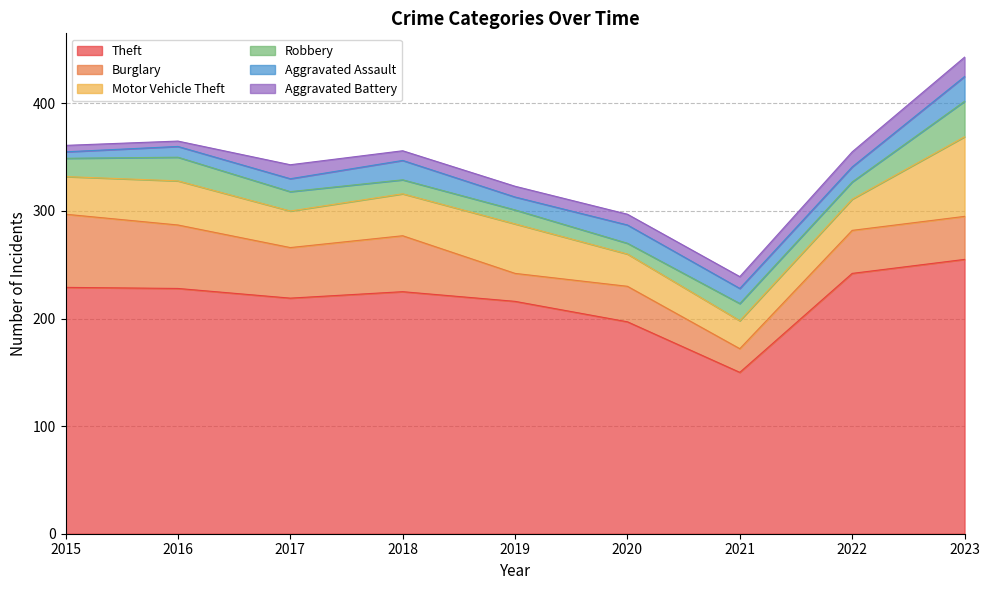

Reading left to right, extract all data points from this chart.

Theft: 229	228	219	225	216	197	150	242	255
Burglary: 68	59	47	52	26	33	22	40	40
Motor Vehicle Theft: 35	41	34	39	46	30	26	29	74
Robbery: 17	22	18	13	13	10	16	16	33
Aggravated Assault: 6	10	12	18	12	17	14	14	23
Aggravated Battery: 6	5	13	9	10	10	11	14	18